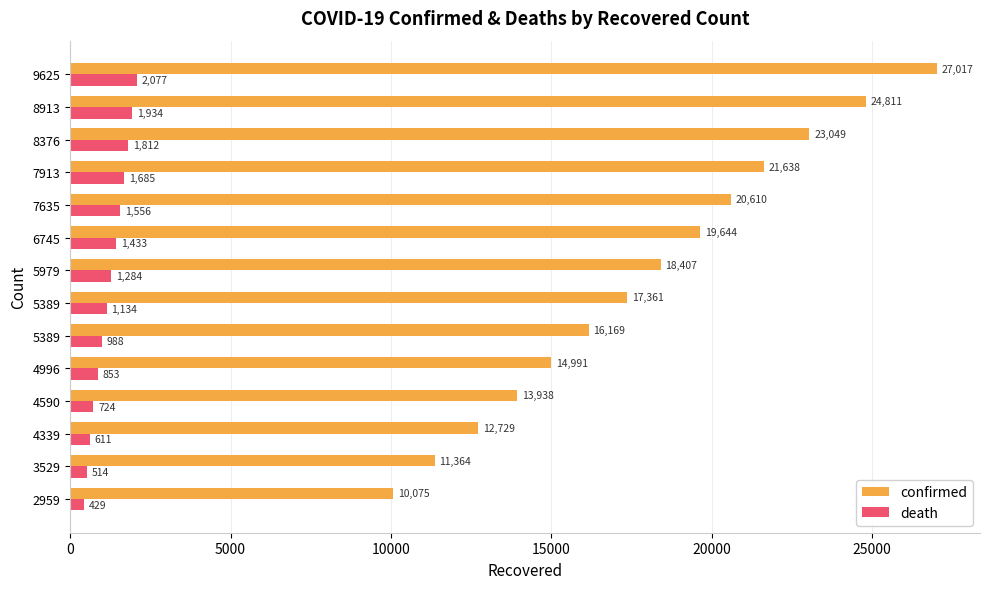

Reading left to right, what are all the values shown in this chart?

confirmed: 10075	11364	12729	13938	14991	16169	17361	18407	19644	20610	21638	23049	24811	27017
death: 429	514	611	724	853	988	1134	1284	1433	1556	1685	1812	1934	2077